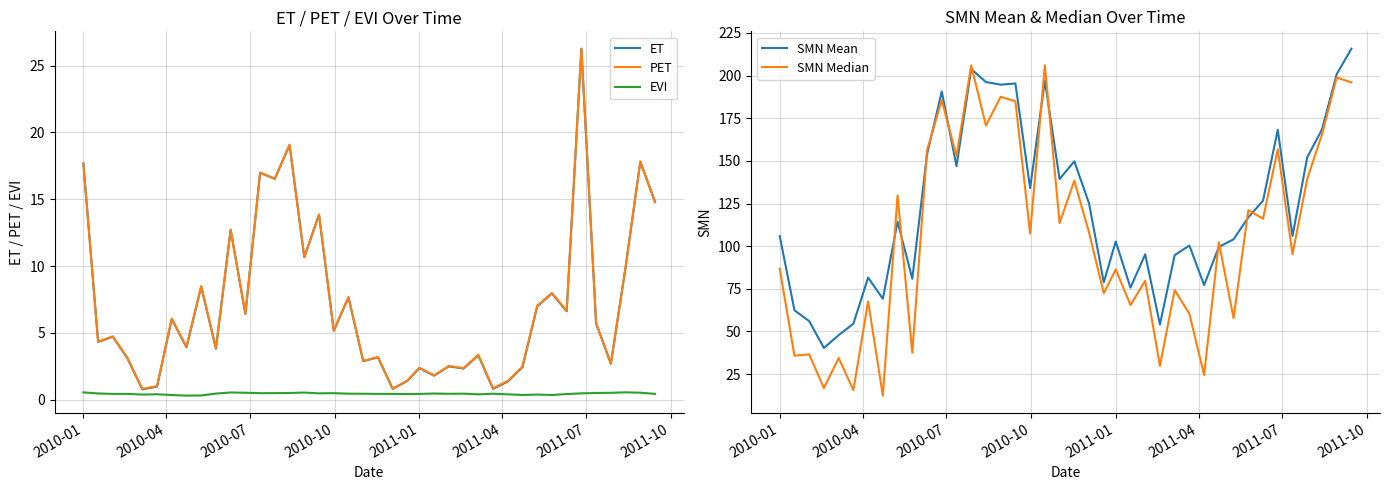

True or false: ET and EVI cross at least once.

False